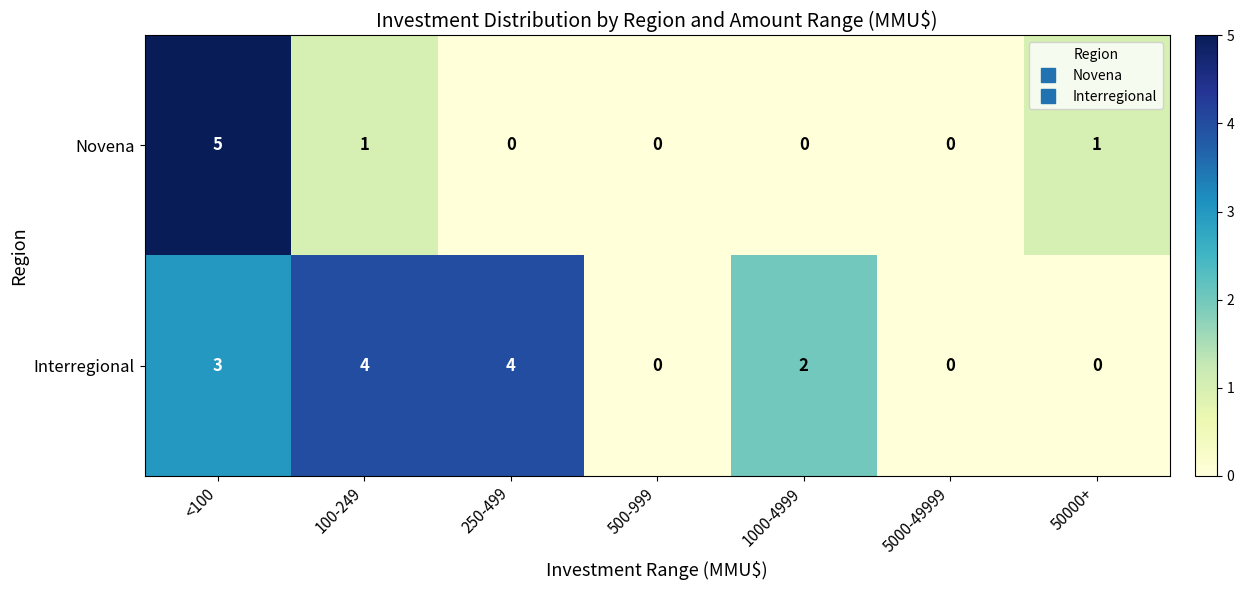

The value of Interregional at <100 is 3. True or false?

True